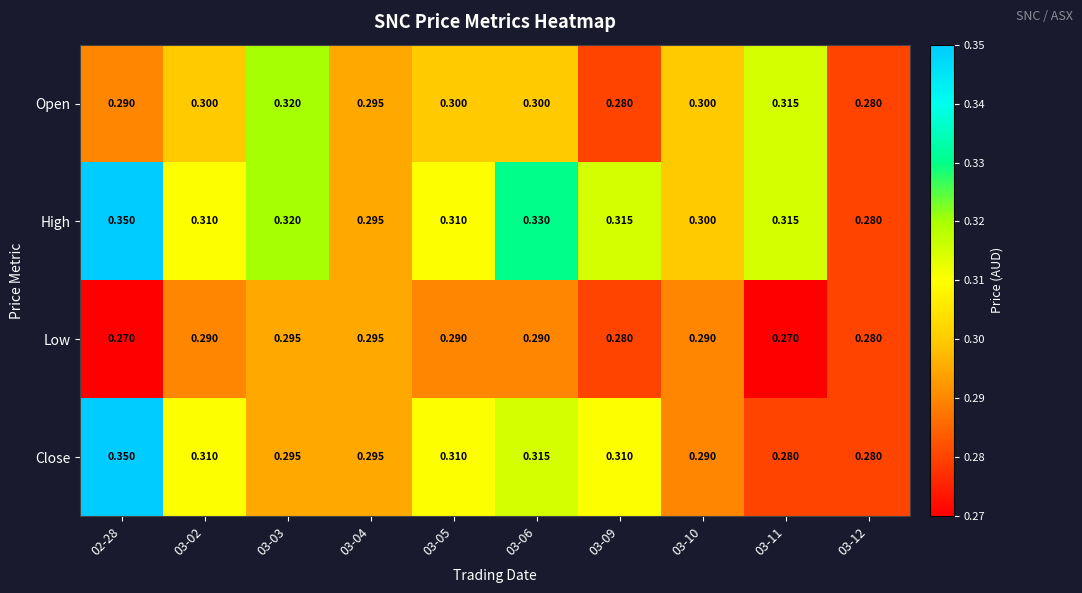

What is the difference between the highest and lowest values at 02-28?

0.1